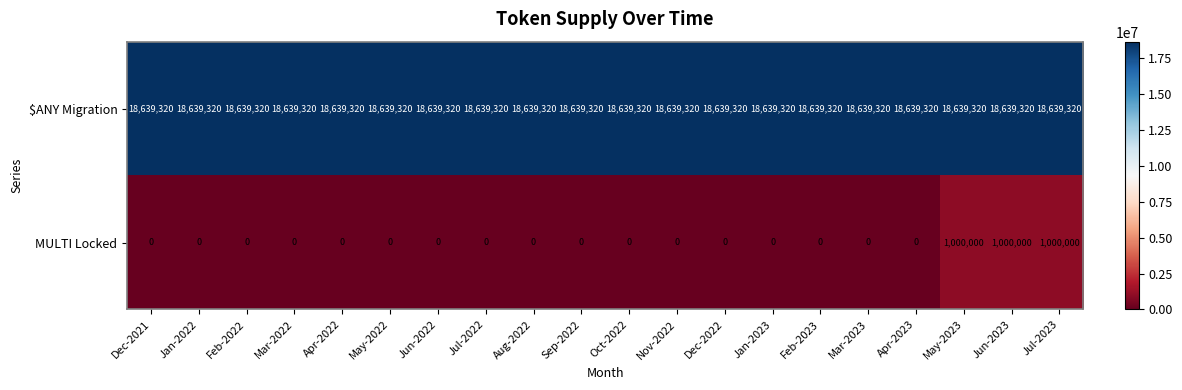

Which series has the largest total across all categories?

$ANY Migration